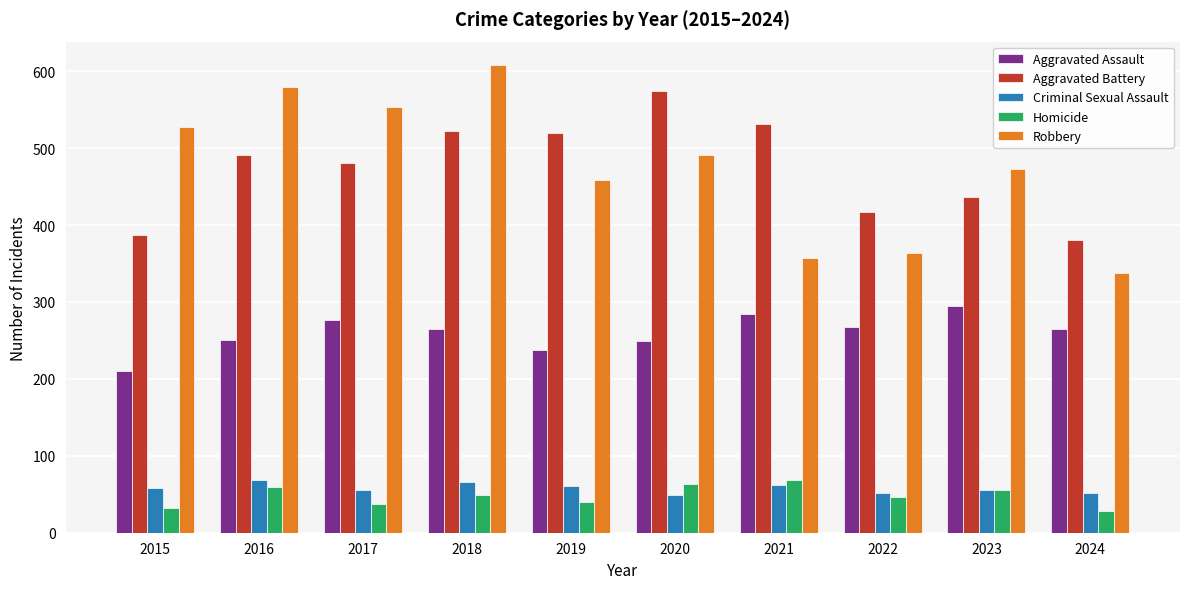

Count the number of categories in the chart.

10